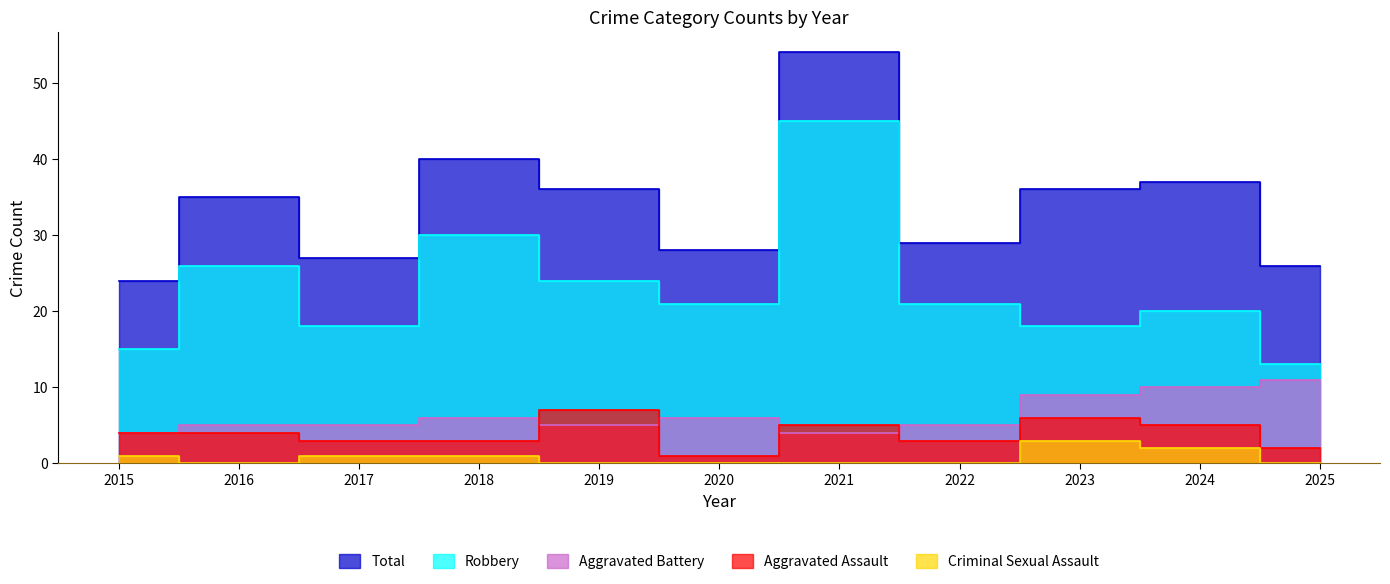

How many values in the Aggravated Battery series exceed 5?

5